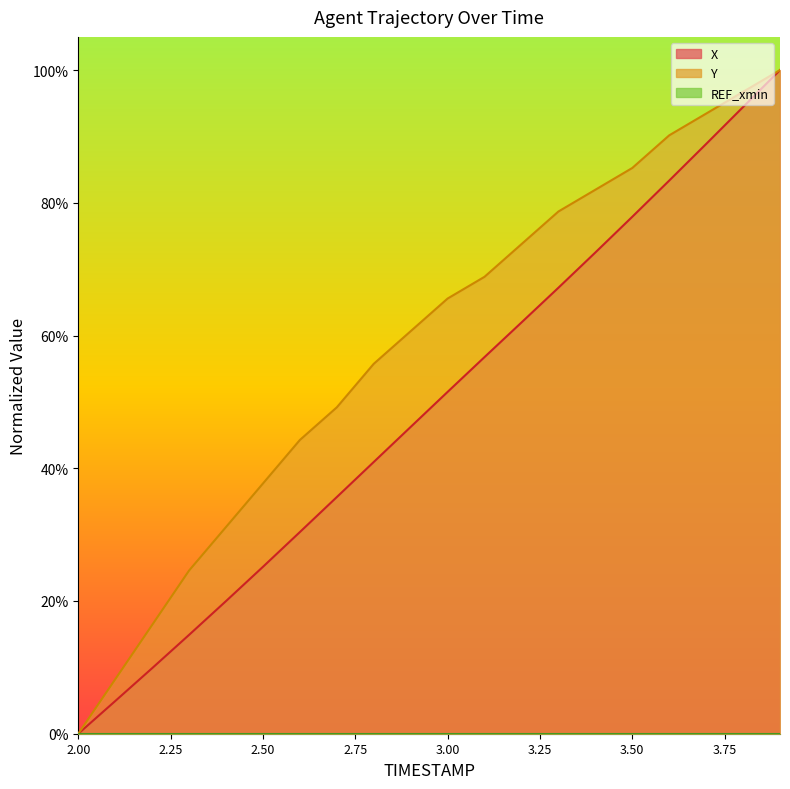

At which category is the sum across all series the highest?

3.9